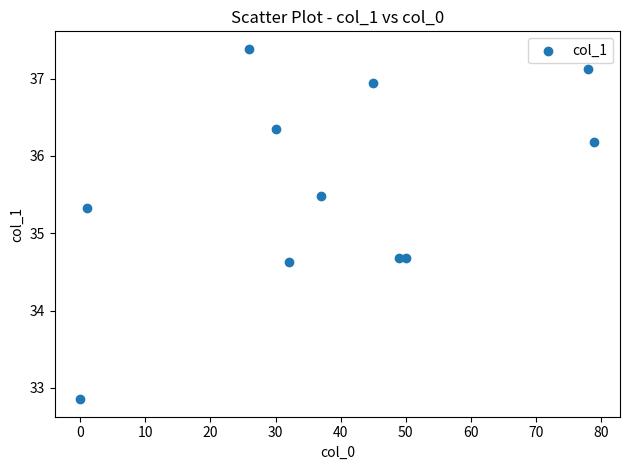

What is the average Y value?

35.6